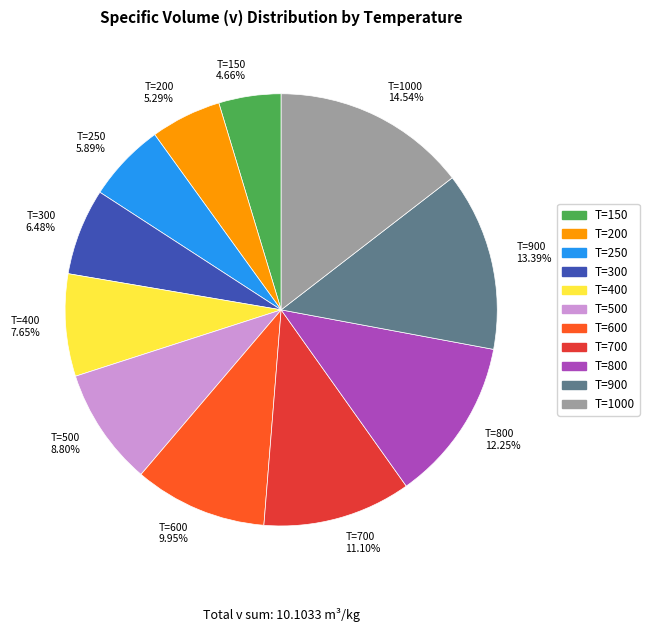

Which has a higher value, T=1000 or T=250?

T=1000